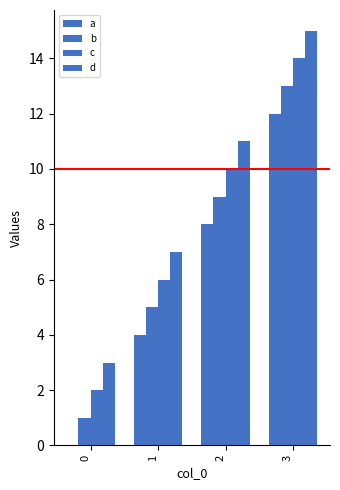

At which label is b closest to 7?

1